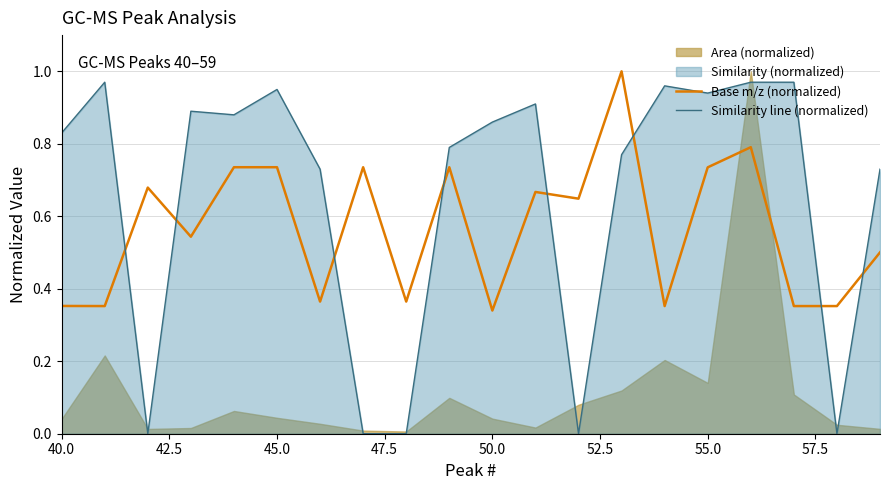

How many intersections are there between Similarity line (normalized) and Base m/z (normalized)?

8